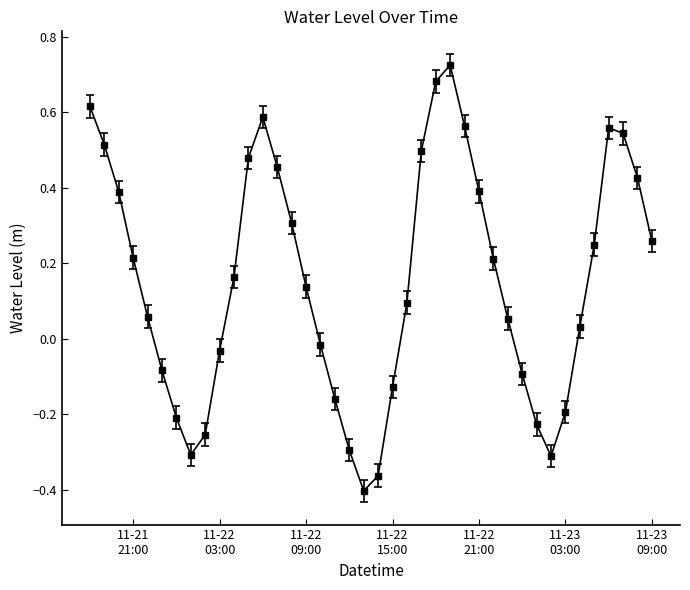

What is the difference between the maximum and minimum values?

1.1